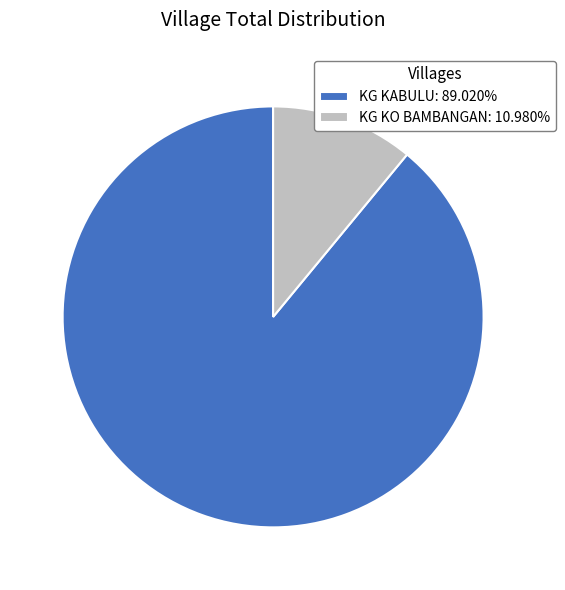

What is the largest slice in the pie chart?

KG KABULU